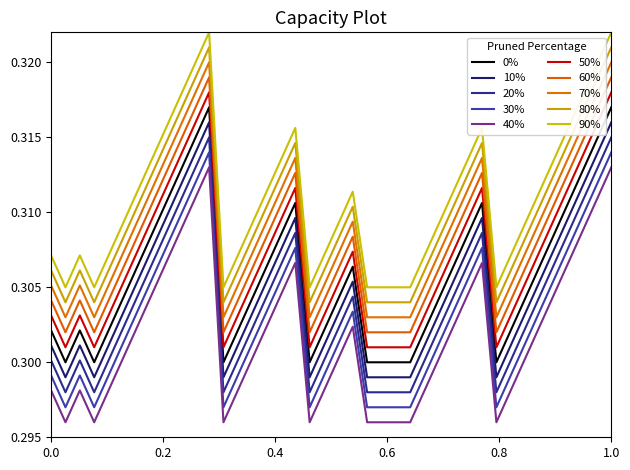

How many lines are shown in the chart?

10